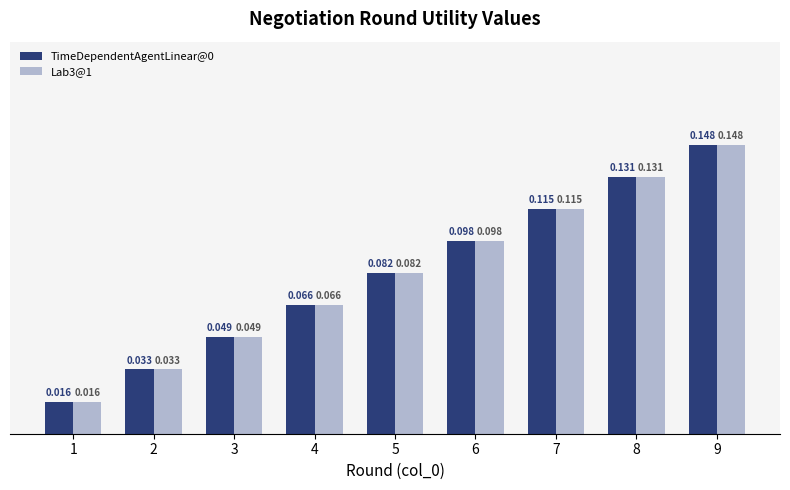

Is the value of Lab3@1 at 3 greater than the value of TimeDependentAgentLinear@0 at 8?

No